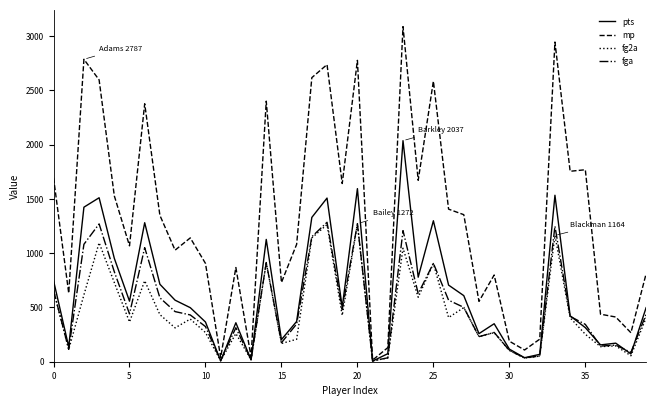

What is the greatest value displayed?

3088